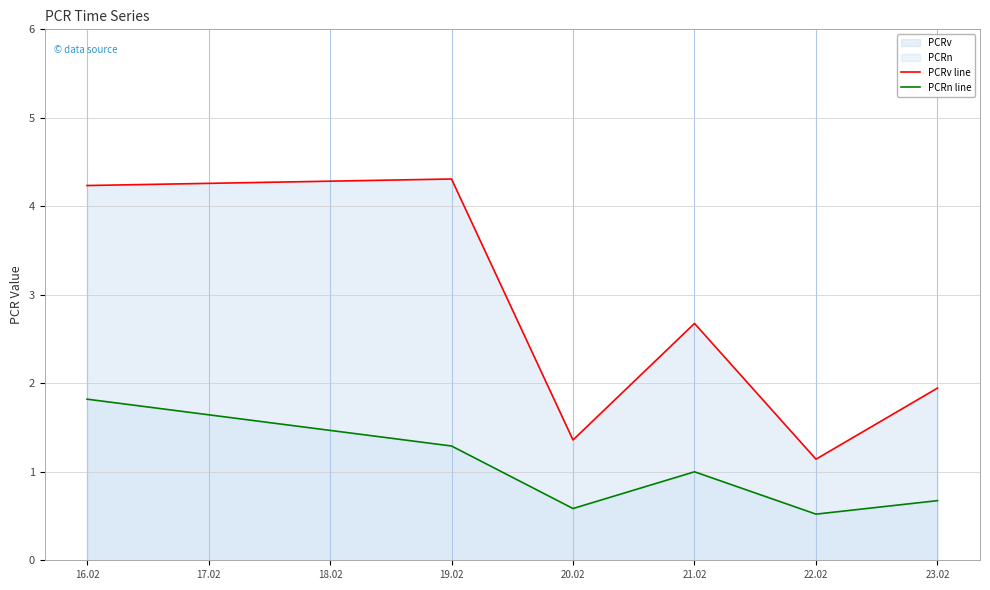

True or false: PCRv line and PCRn line cross at least once.

False